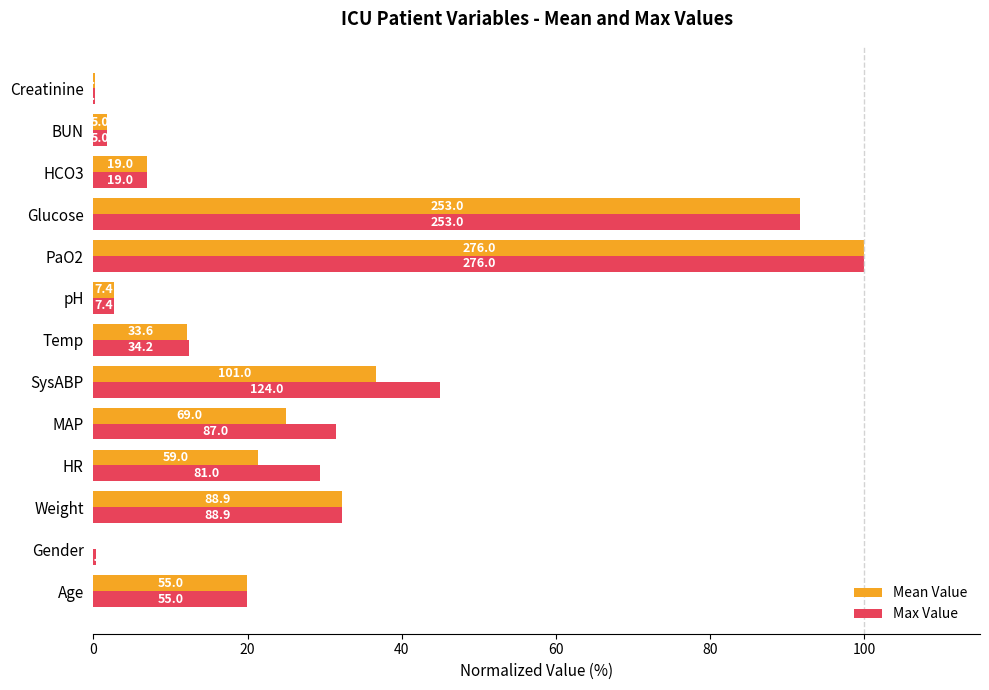

What are all the series names shown in the legend?

Mean Value, Max Value